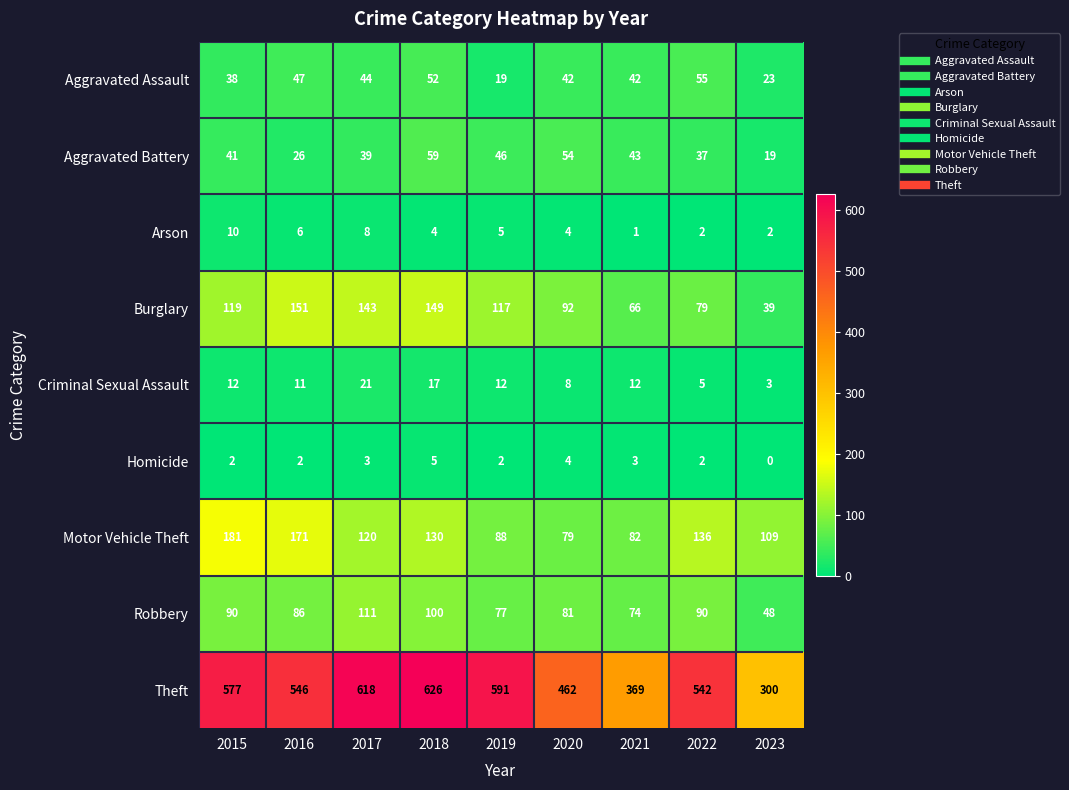

Which series changed the most between 2020 and 2022?

Theft